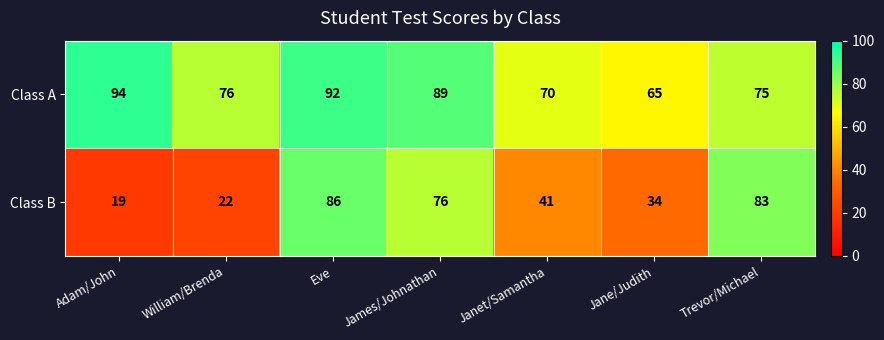

Is it true that Class B equals 54 at Janet/Samantha?

False